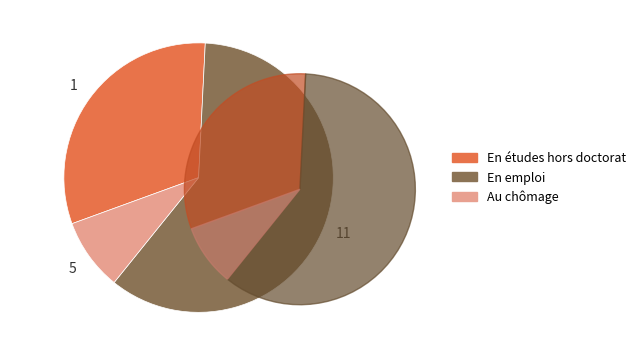

Does any single category account for the majority?

Yes